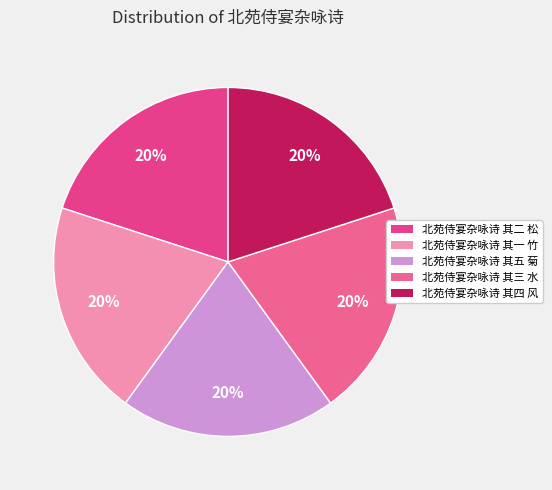

To the nearest percent, what is the average slice percentage?

20%